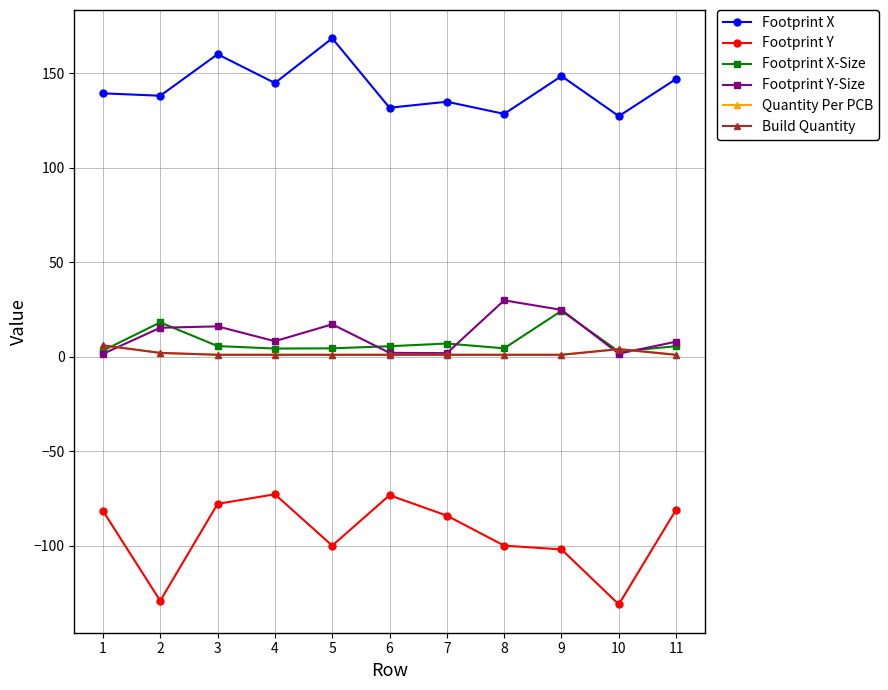

Is this an area chart (filled region under the line)?

No